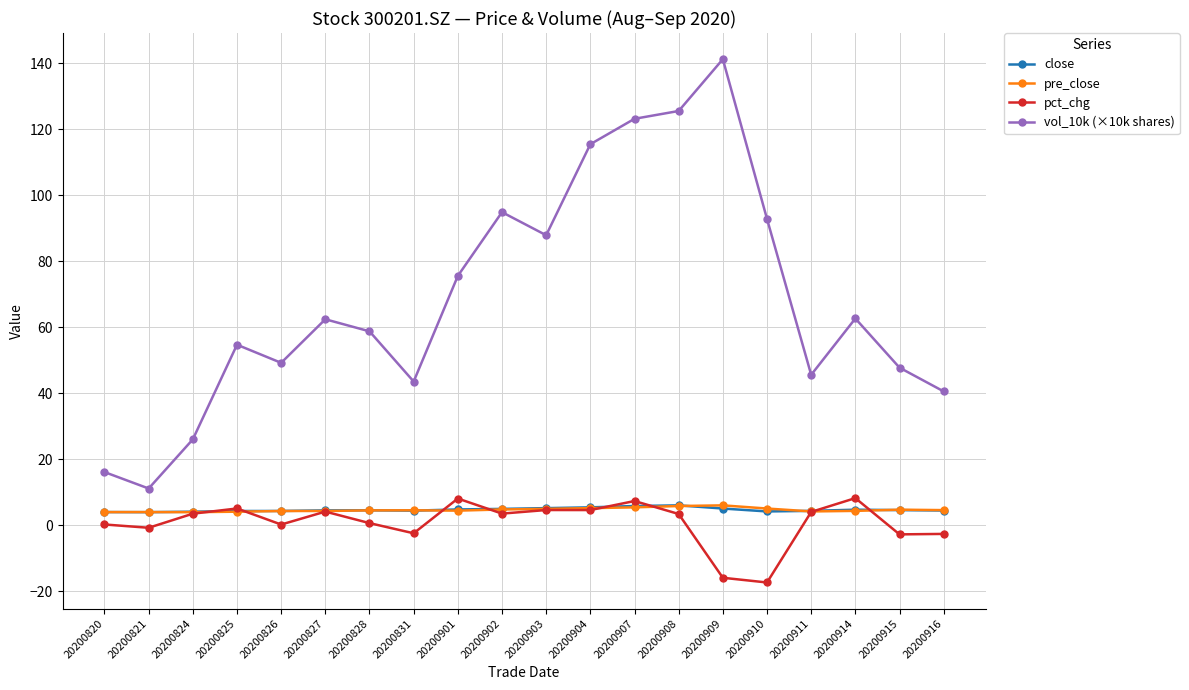

Which category has the highest value across all series?

20200909